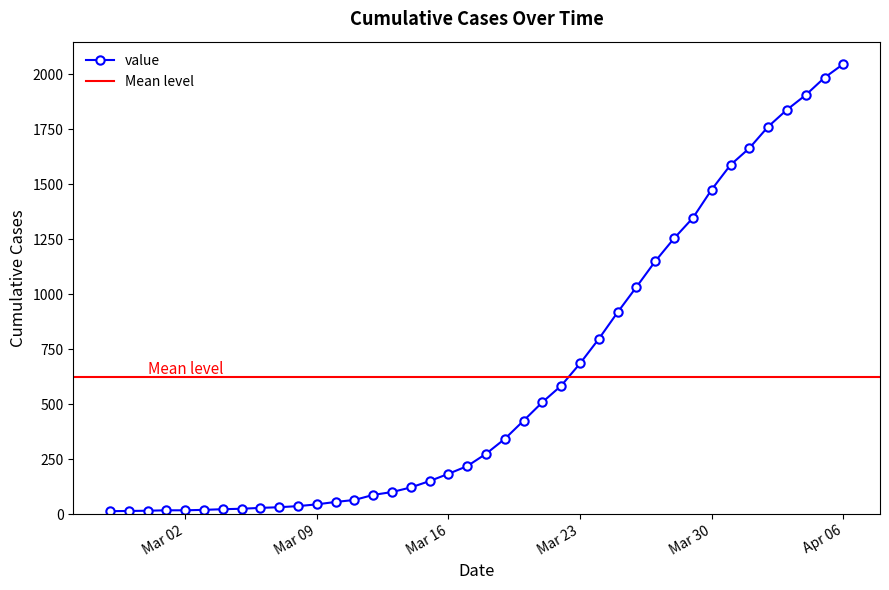

What is the approximate value at 2020-03-07?

31